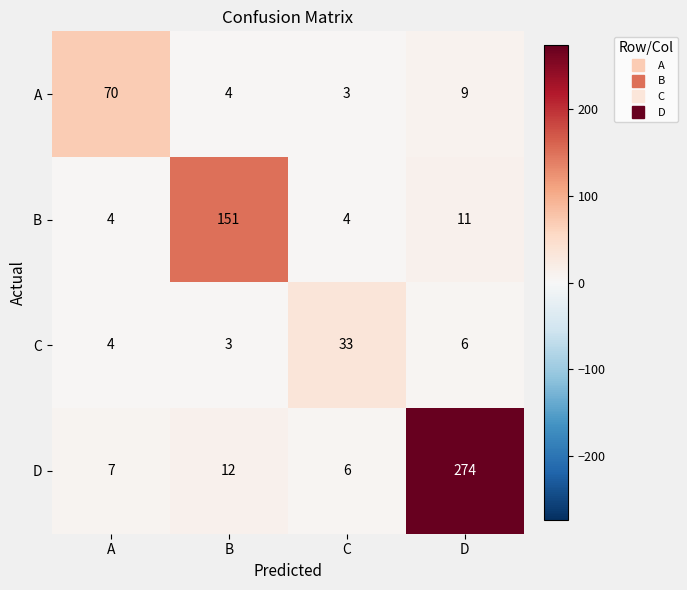

Which label corresponds to the largest value in the chart?

D